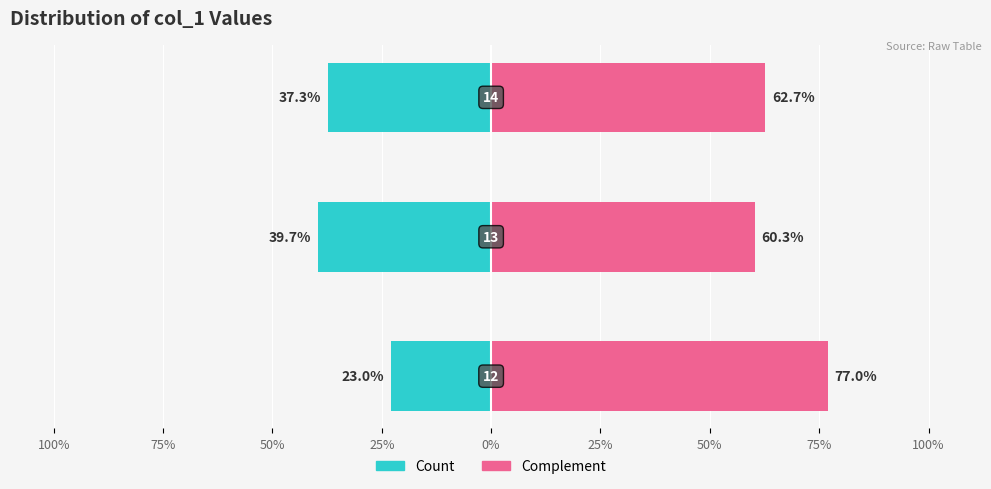

Where does the data first go above 13?

14